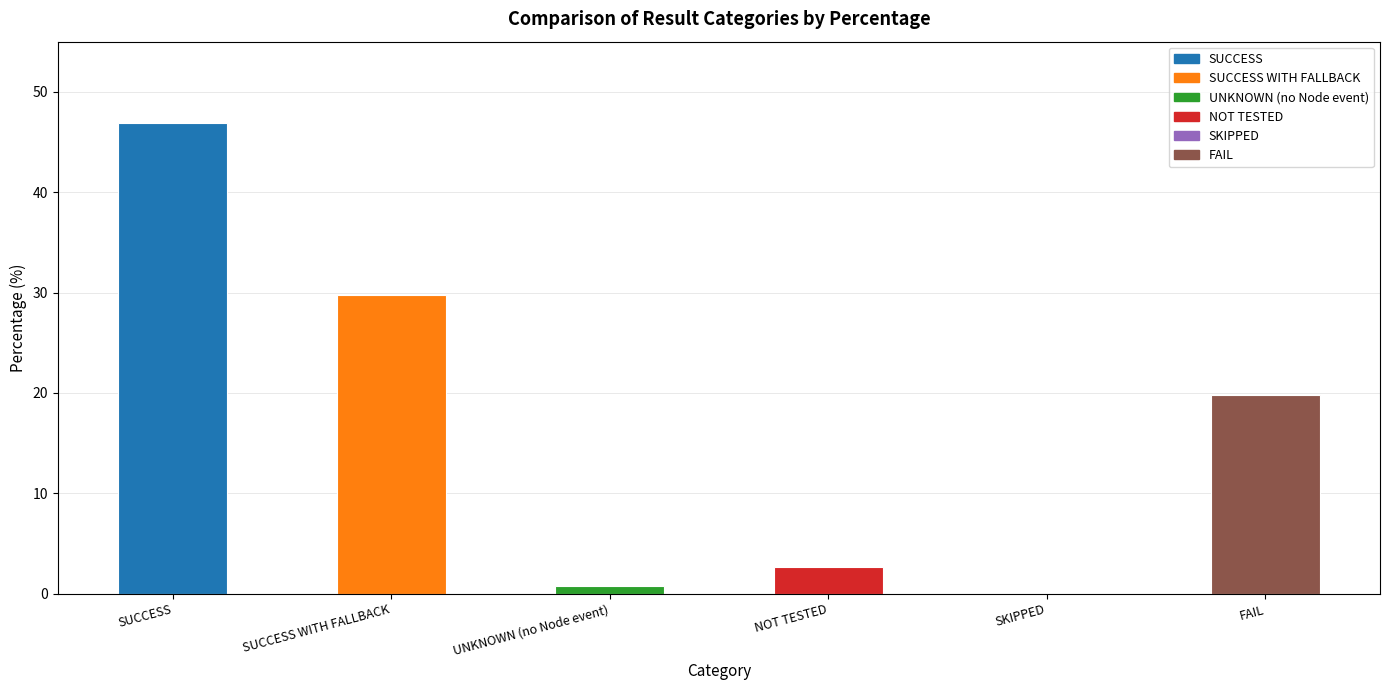

Where is the data nearest to the value 23?

FAIL